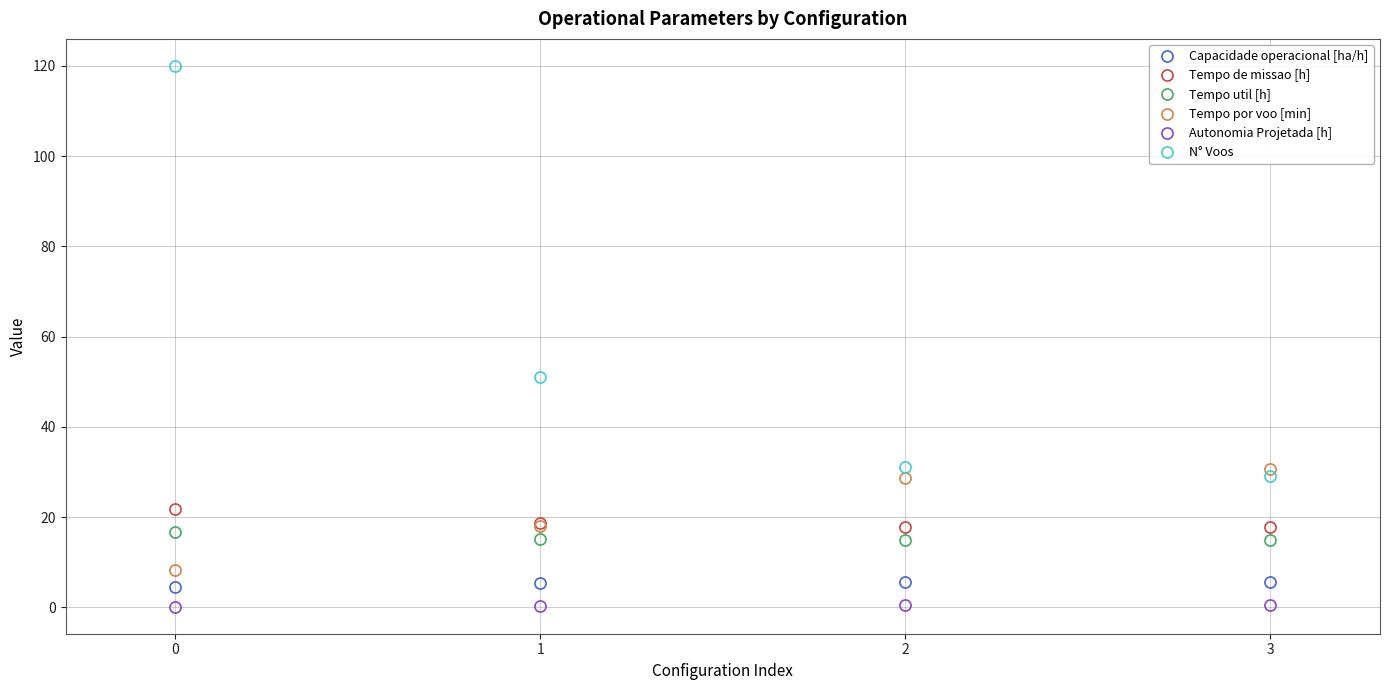

What is the value of the N° Voos point at the 2nd from the left?

51.0